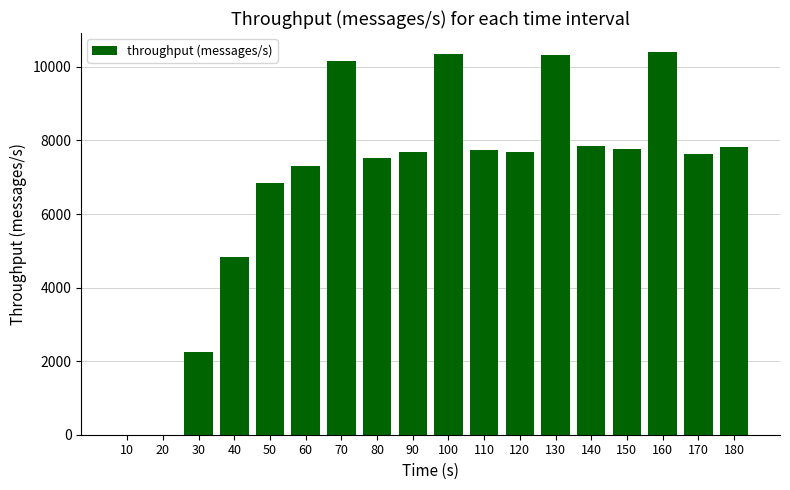

What is the change in value from 10 to 160?

+10401